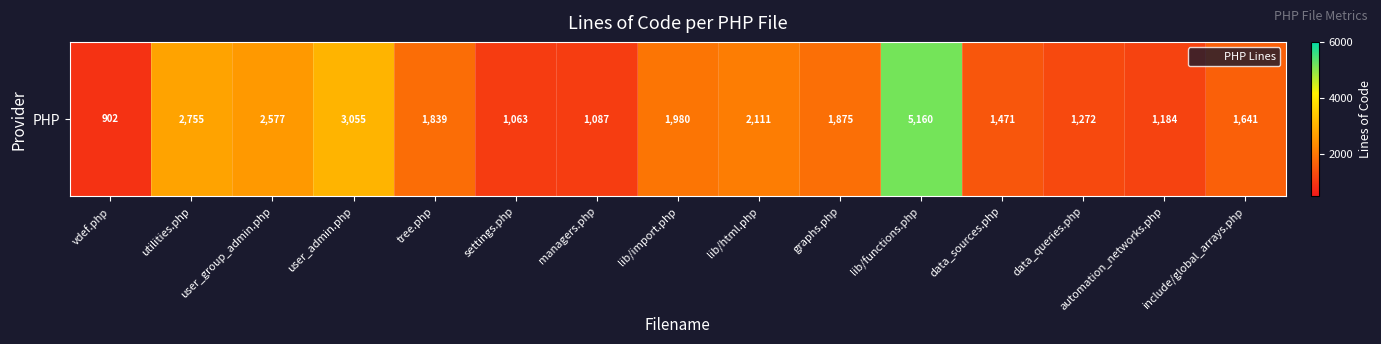

What is the change in value from utilities.php to data_queries.php?

-1483